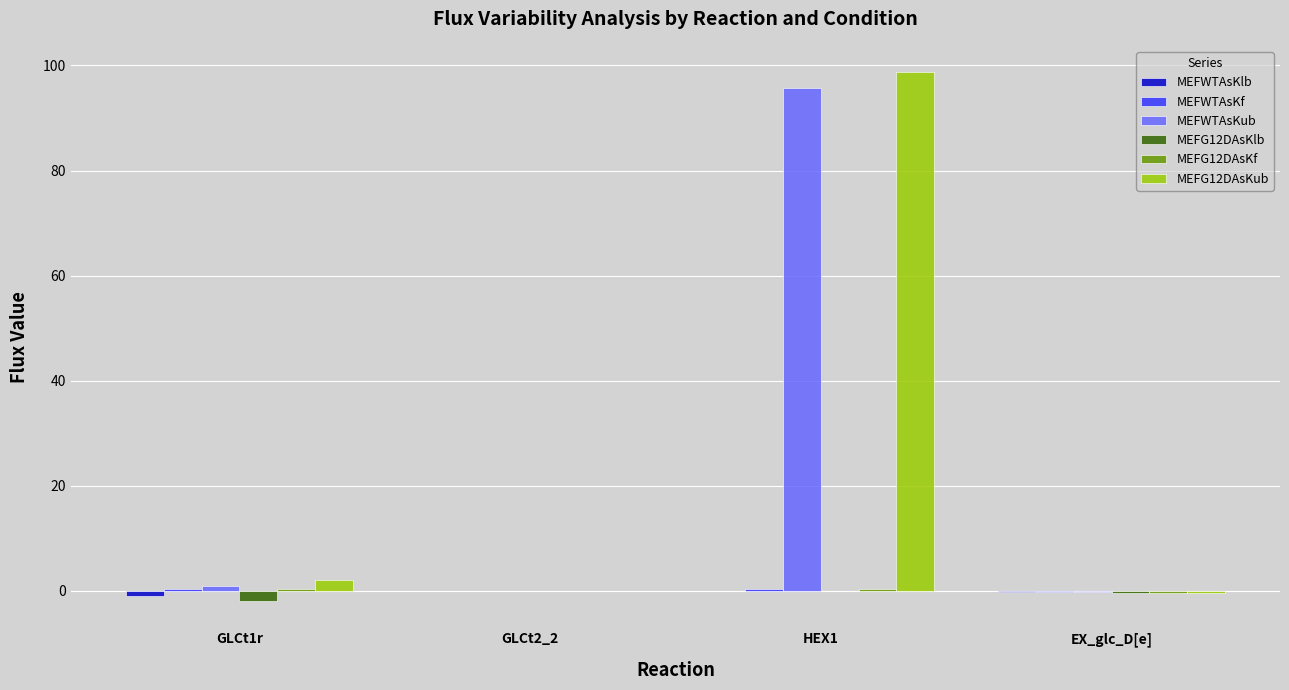

The value of MEFG12DAsKub at GLCt2_2 is 0.0. True or false?

True